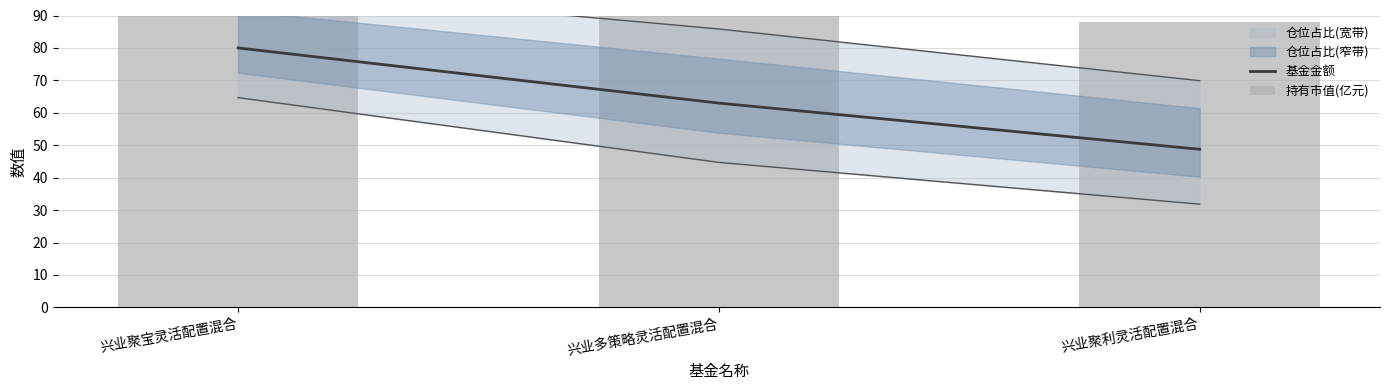

At which label is 基金金额 closest to 64?

兴业多策略灵活配置混合